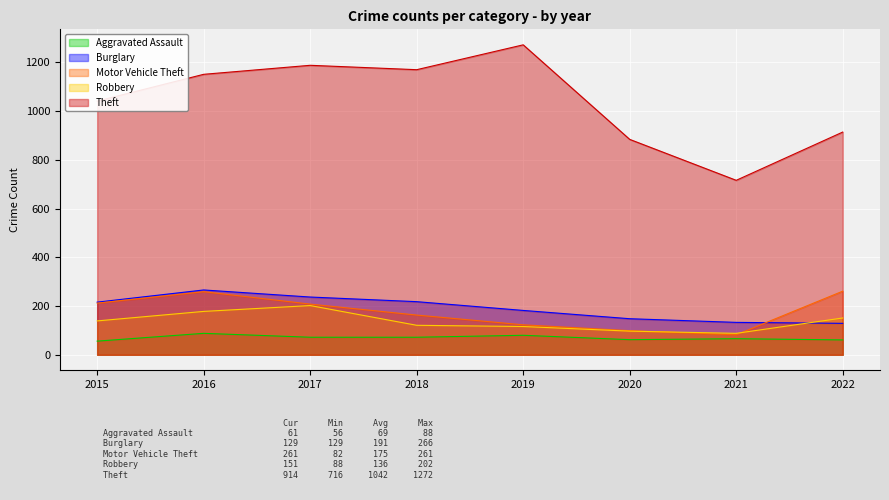

Reading right to left, extract all data points from this chart.

Aggravated Assault: 61	66	62	80	72	72	88	56
Burglary: 129	133	148	182	218	237	266	216
Motor Vehicle Theft: 261	82	99	123	163	208	259	212
Robbery: 151	88	97	116	121	202	178	139
Theft: 914	716	884	1272	1170	1188	1151	1041